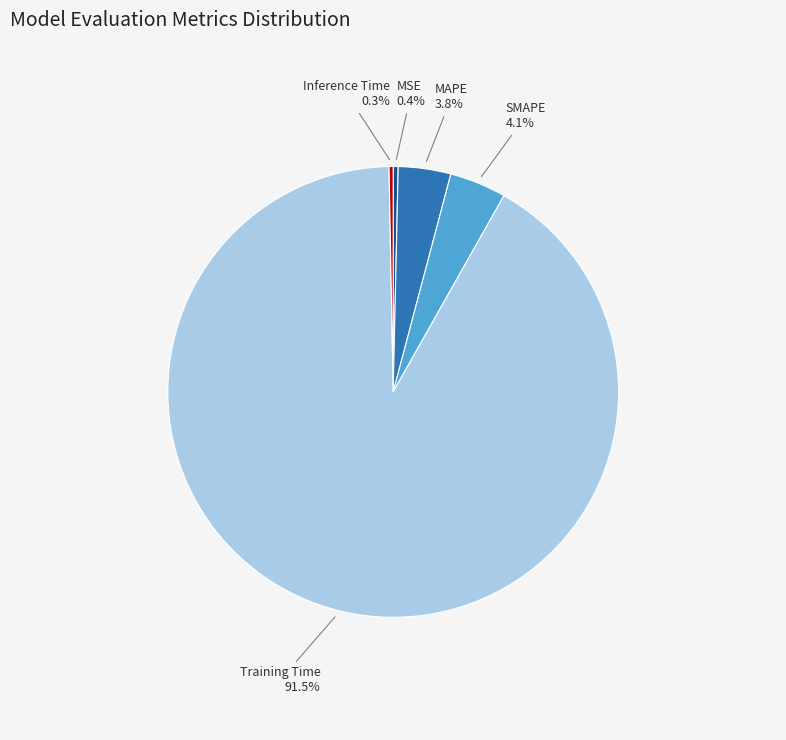

Which has a higher value, SMAPE or Inference Time?

SMAPE